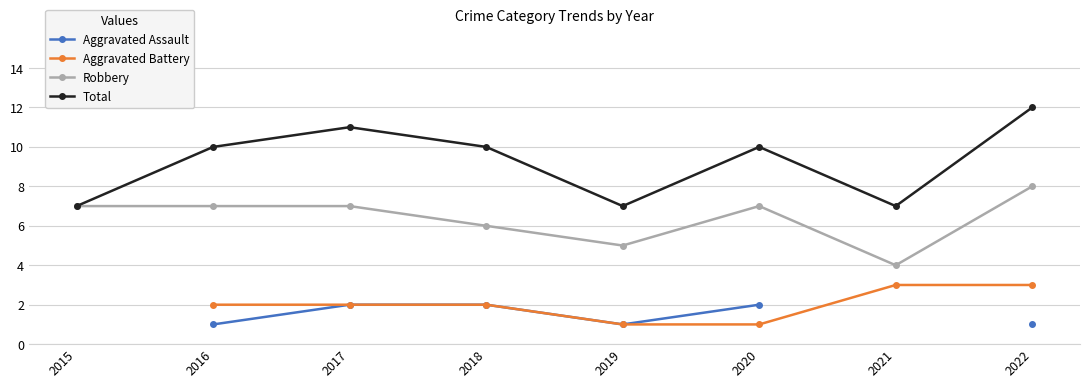

How many values in the Aggravated Battery series exceed 2?

2